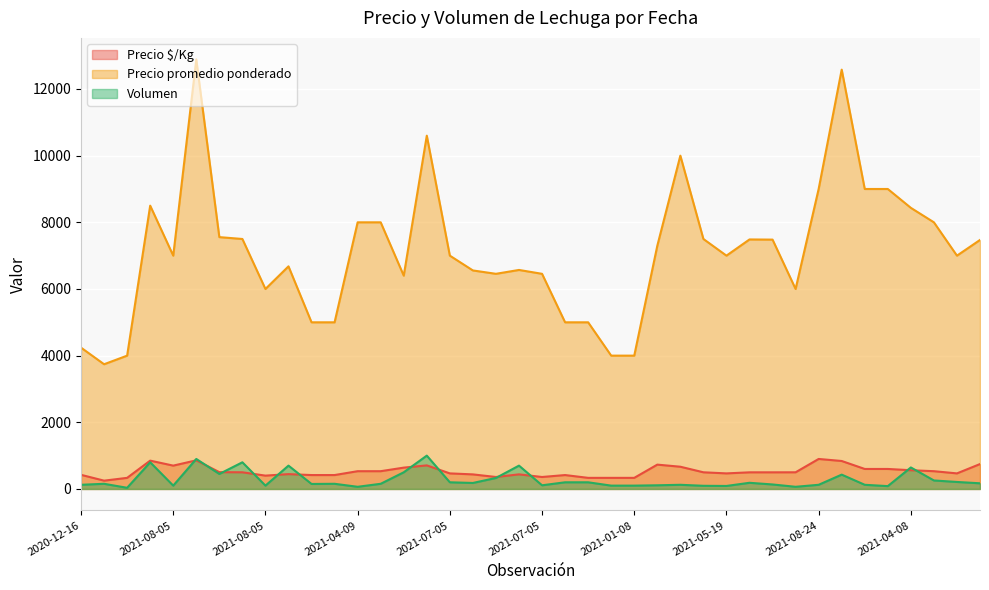

How many lines are shown in the chart?

3